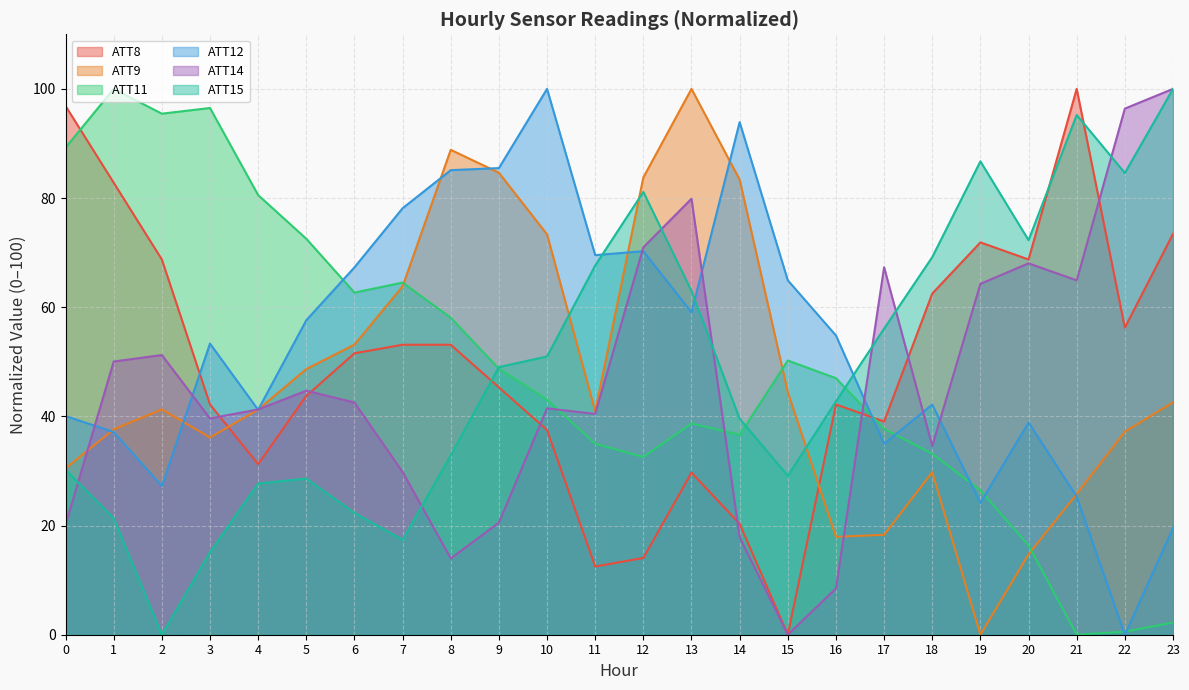

True or false: ATT15 has a value of -49.3 at 2.

False